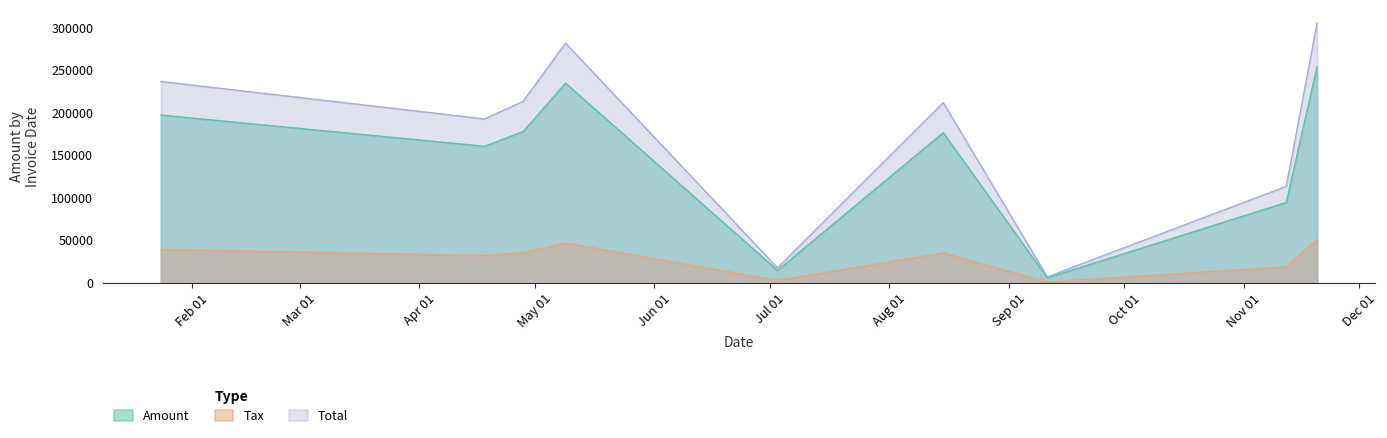

What is the maximum value for Amount?

254433.0